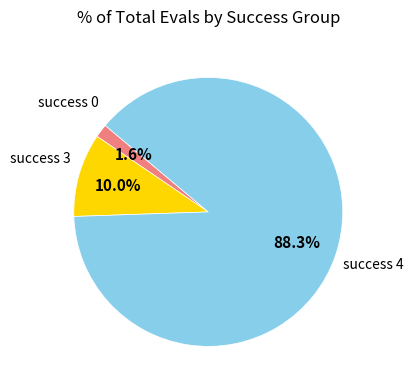

Does any single category account for the majority?

Yes